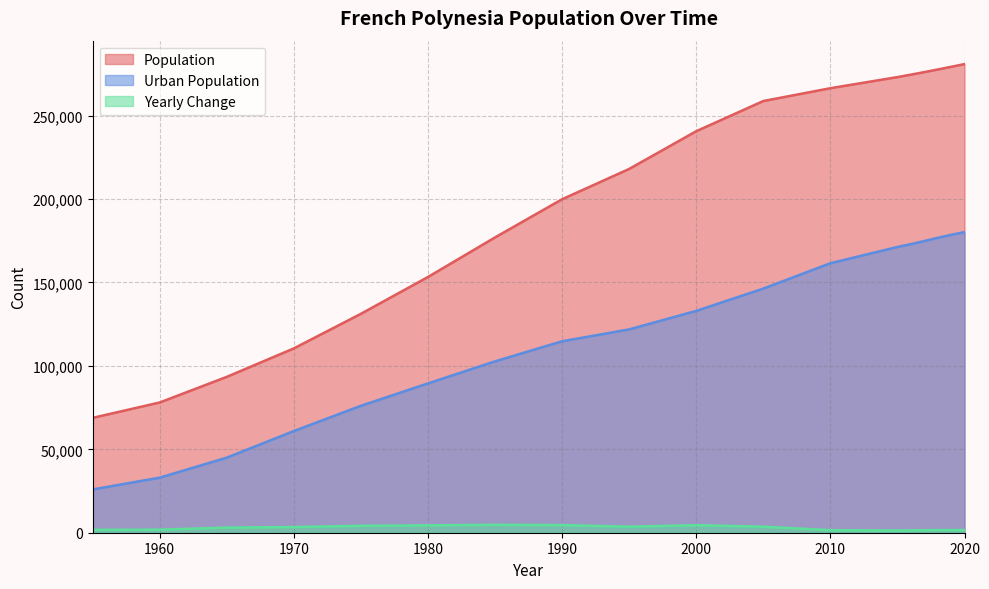

Which series changed the most between 1955 and 1960?

Population